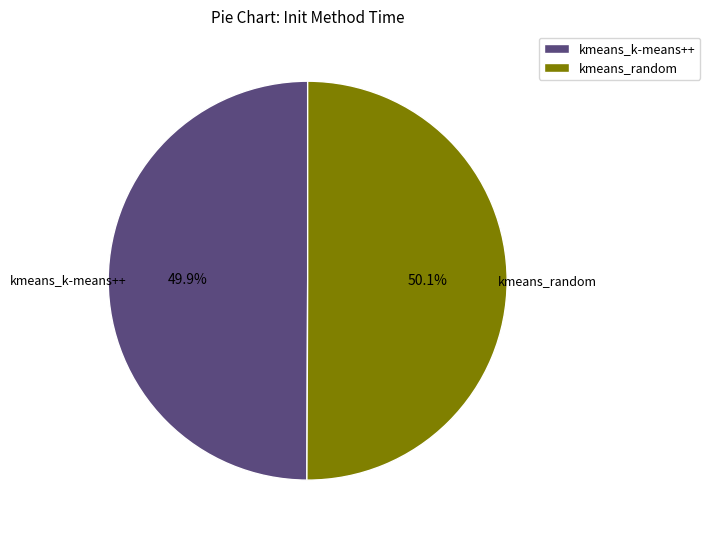

Is there any slice that represents more than half of the pie?

Yes